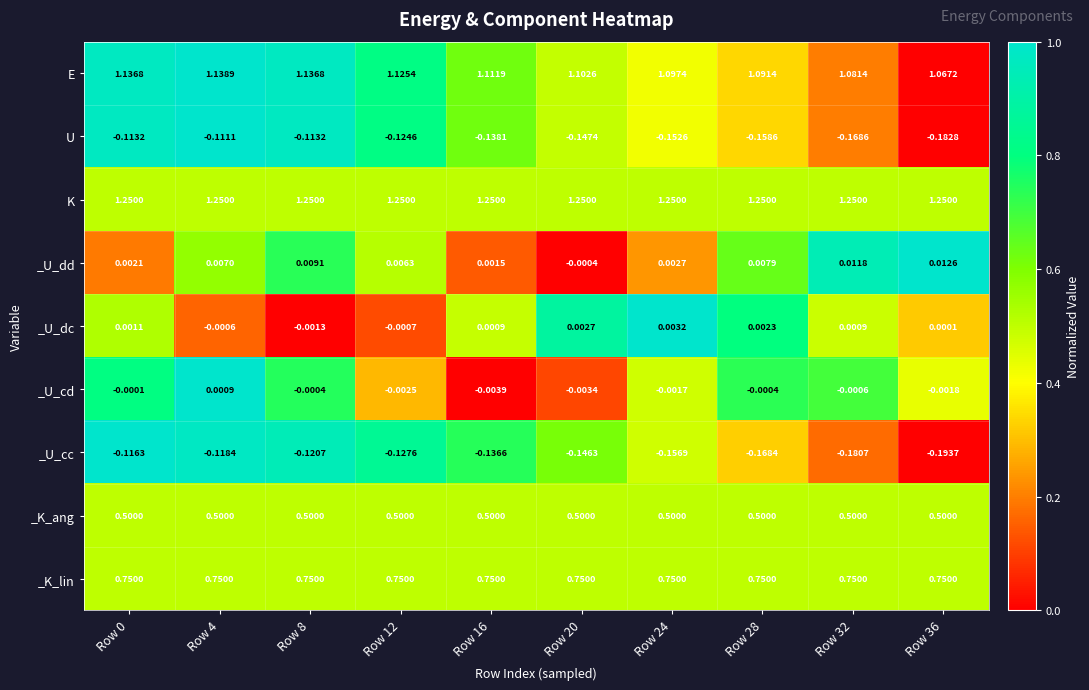

Rank the series at Row 20 from highest to lowest value.

K, E, _K_lin, _K_ang, _U_dc, _U_dd, _U_cd, _U_cc, U